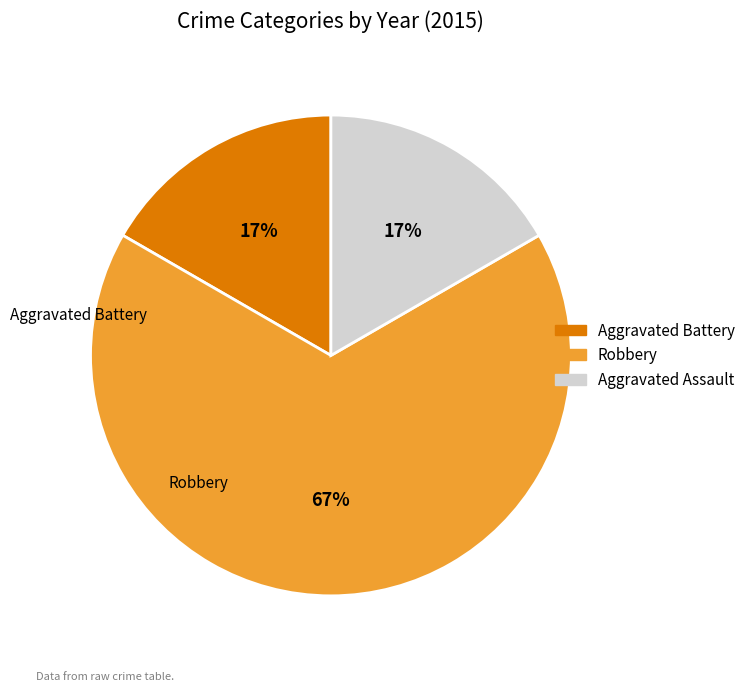

Approximately how many times larger is the value at Aggravated Assault compared to Aggravated Battery?

1.0